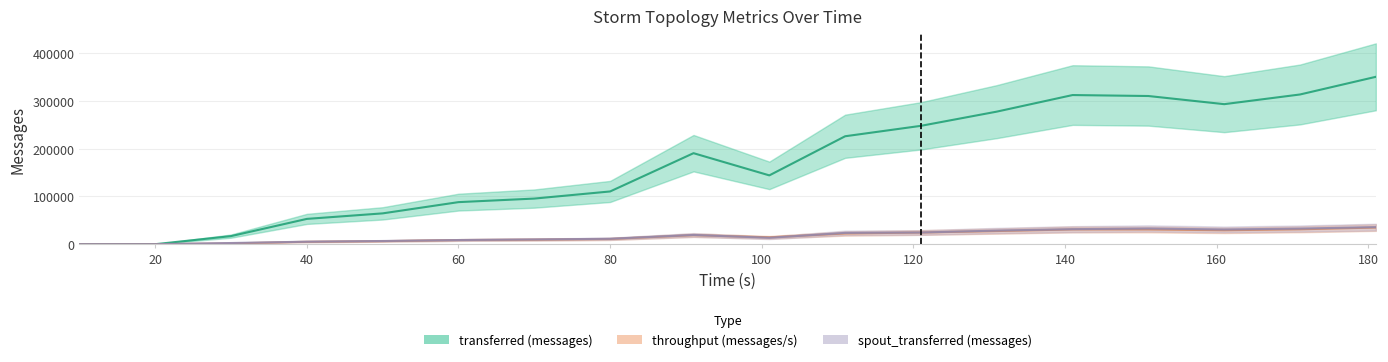

List the series in order of their peak value, lowest first.

throughput (messages/s), spout_transferred (messages), transferred (messages)